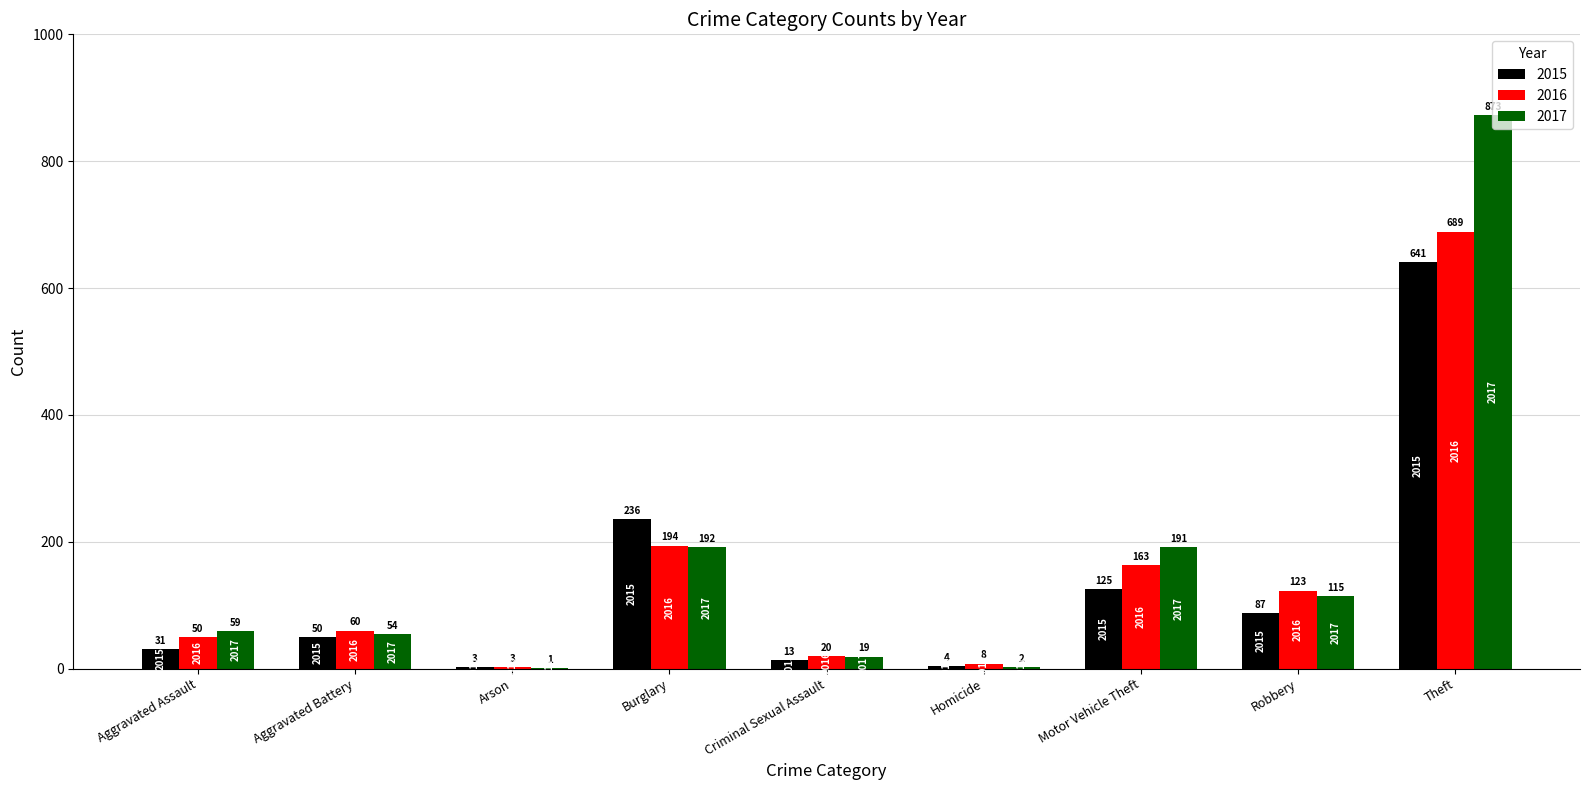

Reading right to left, what are all the values shown in this chart?

2015: 641	87	125	4	13	236	3	50	31
2016: 689	123	163	8	20	194	3	60	50
2017: 873	115	191	2	19	192	1	54	59